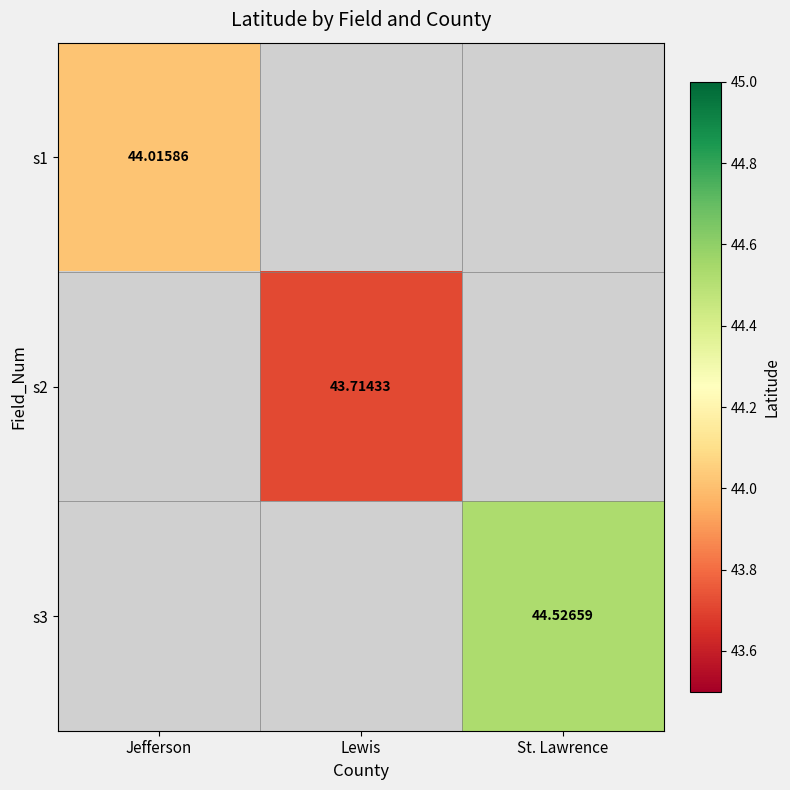

What is the minimum value for s1?

44.0